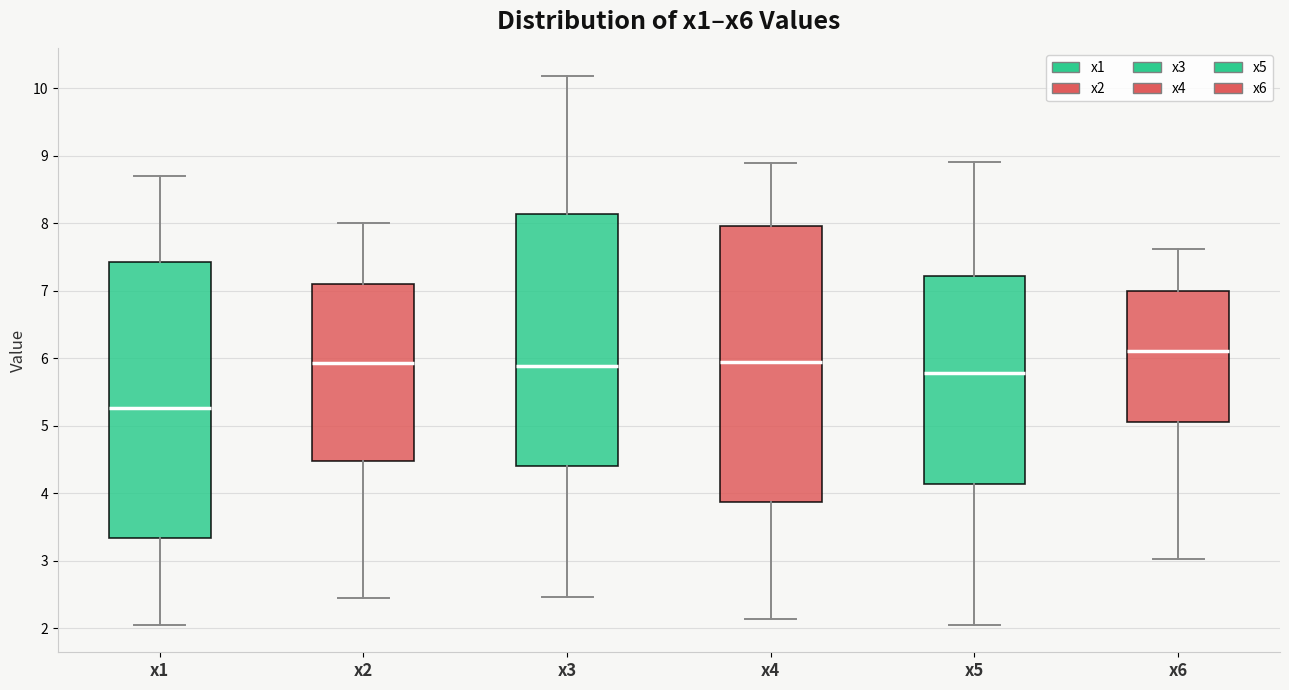

Reading left to right, transcribe this box plot: for each box, give where its median line is, the range the box spans, and where its two whiskers end, as read against the y-axis. The values are not printed on the chart, so give them approximately, as read against the axis.

x1: median 5.3, box 3.3 to 7.4, whiskers 2.1 to 8.7
x2: median 5.9, box 4.5 to 7.1, whiskers 2.4 to 8.0
x3: median 5.9, box 4.4 to 8.1, whiskers 2.5 to 10.2
x4: median 5.9, box 3.9 to 8.0, whiskers 2.1 to 8.9
x5: median 5.8, box 4.1 to 7.2, whiskers 2.1 to 8.9
x6: median 6.1, box 5.1 to 7.0, whiskers 3.0 to 7.6